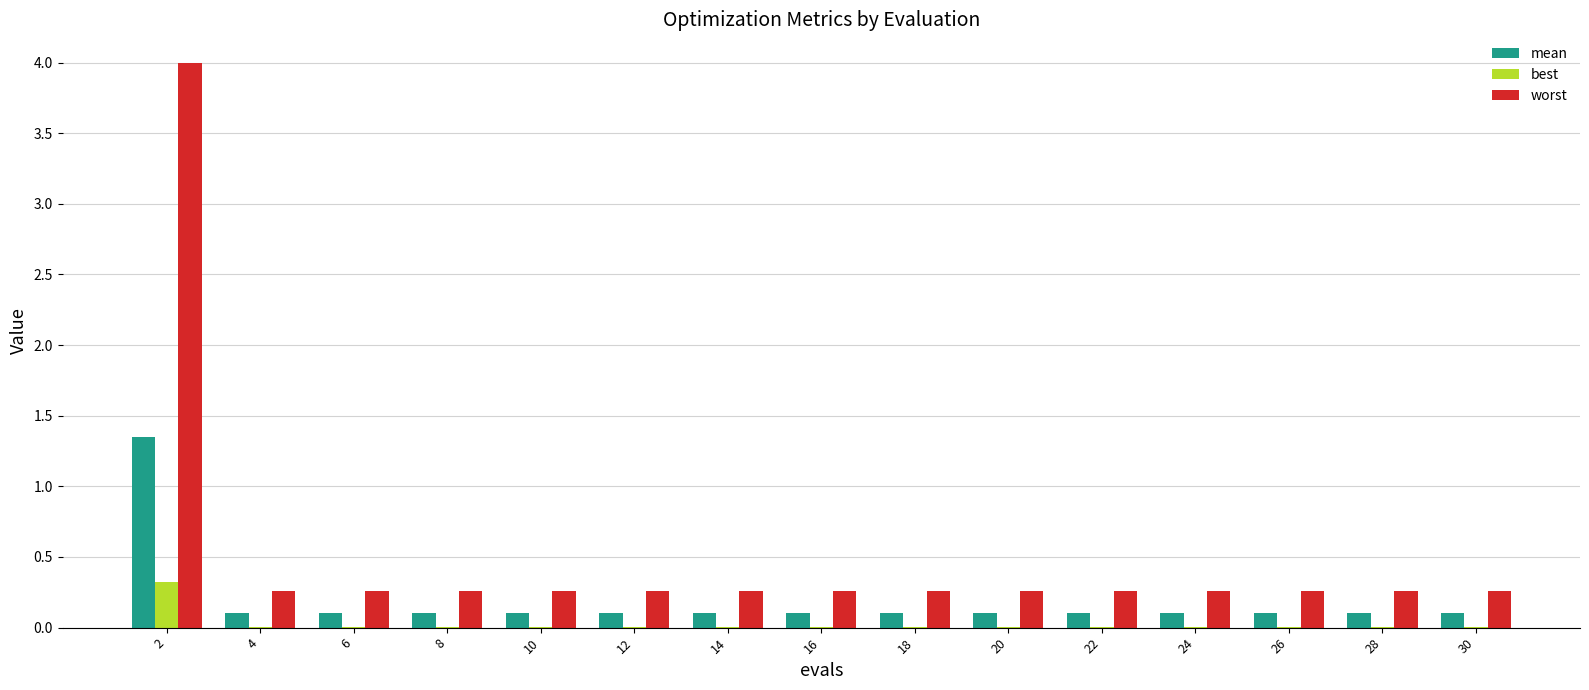

Which series has the largest total across all categories?

worst